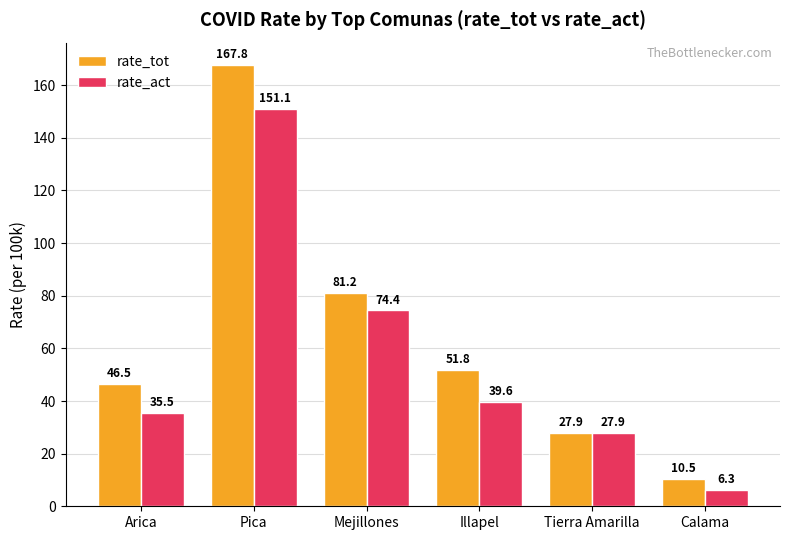

What is the sum of the rate_act values at Pica and Arica?

186.6